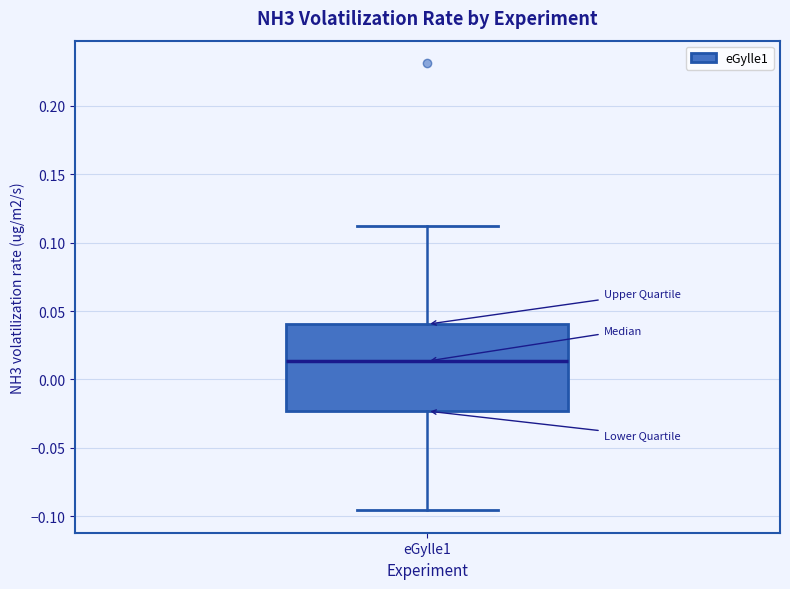

Transcribe this box plot: give where the median line is, the range the box spans, and where the two whiskers end, as read against the y-axis. The values are not printed on the chart, so give them approximately, as read against the axis.

median 0.015, box -0.025 to 0.040, whiskers -0.095 to 0.110